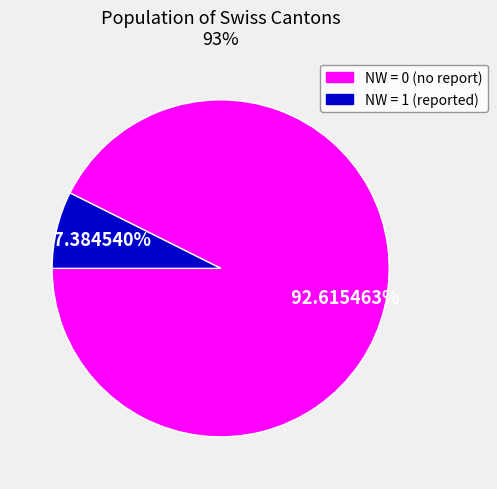

How many slices are in this pie chart?

2